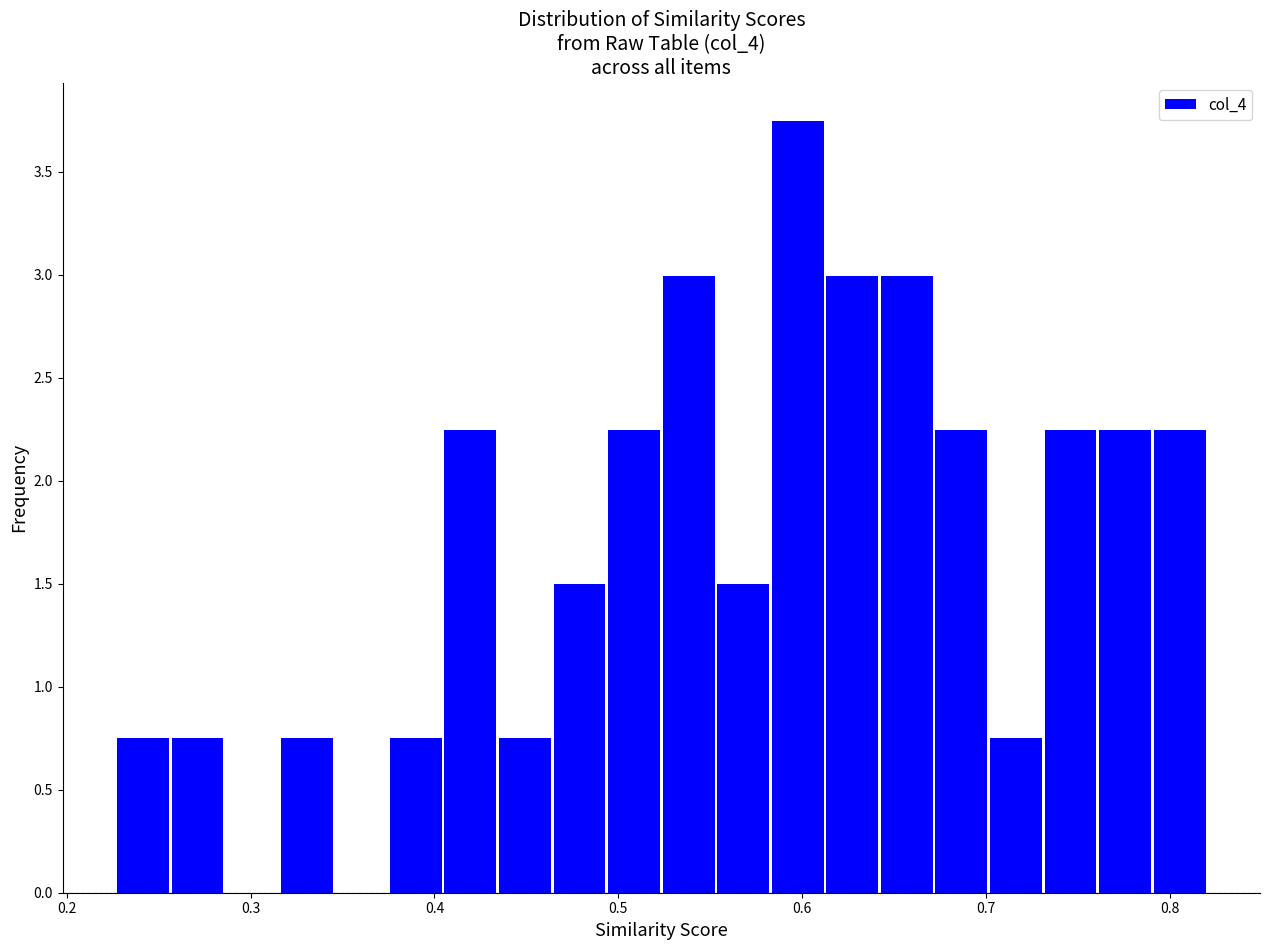

Around what value on the x-axis is the tallest bar? Give the approximate position of its centre, as read against the axis.

0.60